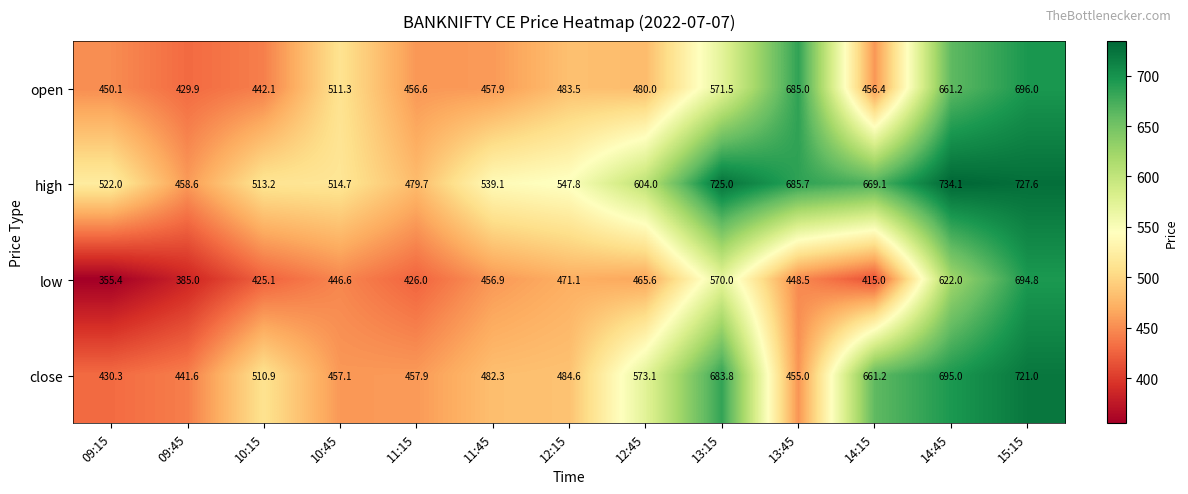

Which series changed the most between 10:45 and 13:45?

open